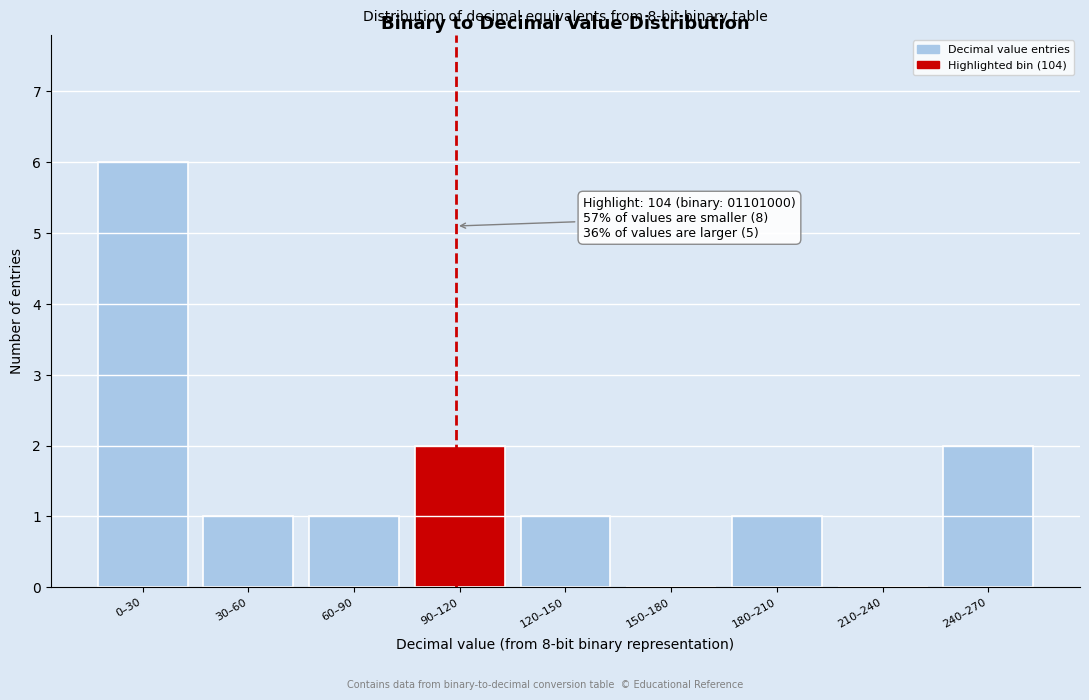

Reading right to left, transcribe all the data shown in this chart.

240–270=2	210–240=0	180–210=1	150–180=0	120–150=1	90–120=2	60–90=1	30–60=1	0–30=6